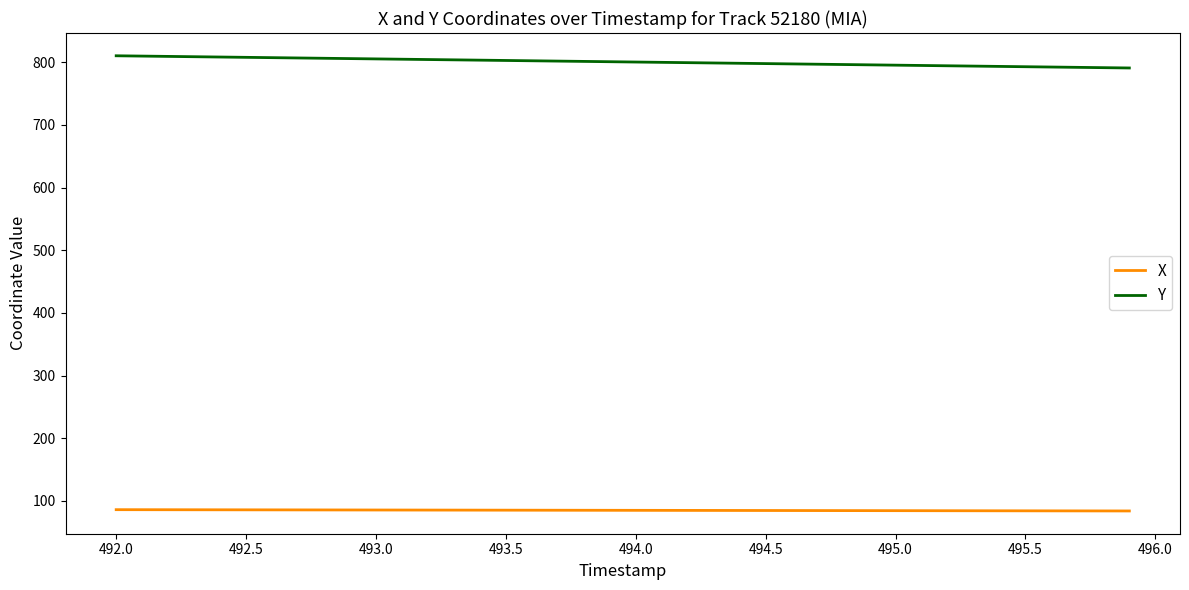

Rank the series by their average value, from lowest to highest.

X, Y